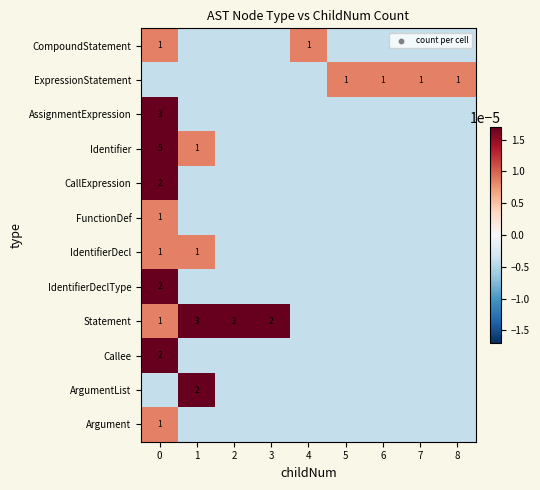

The Argument series shows 1.5 at 0. True or false?

False